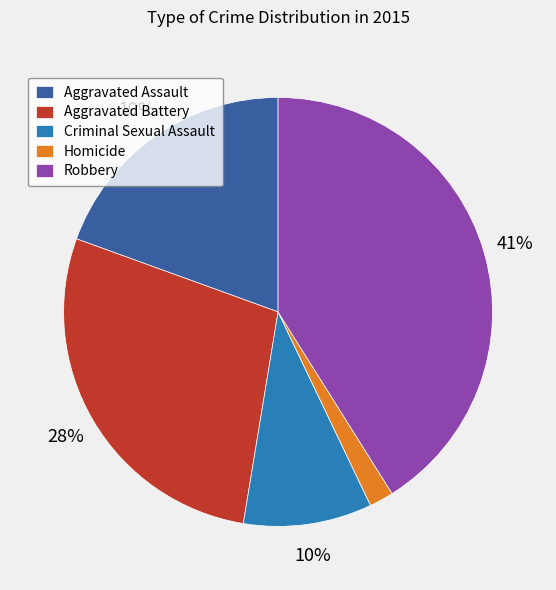

Is there any slice that represents more than half of the pie?

No